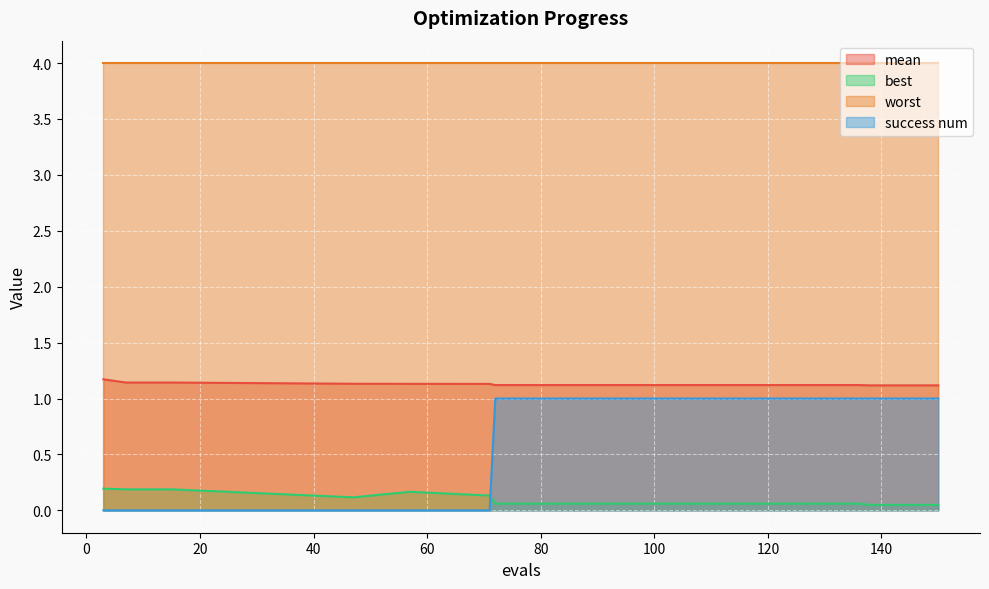

Does the chart display data point markers on the line(s)?

No